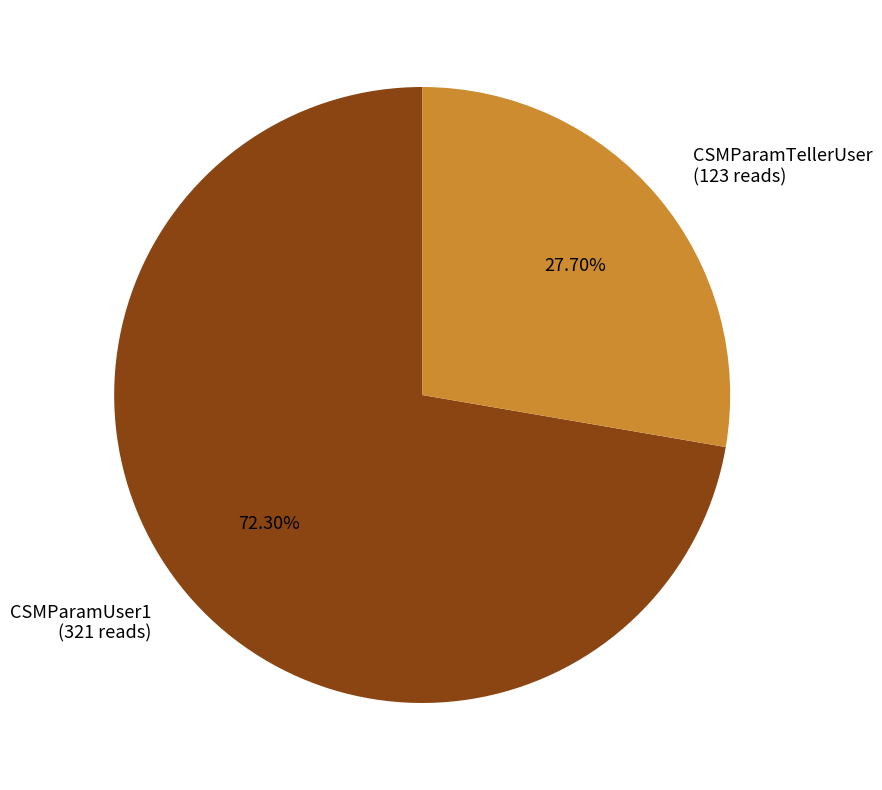

How many slices are in this pie chart?

2